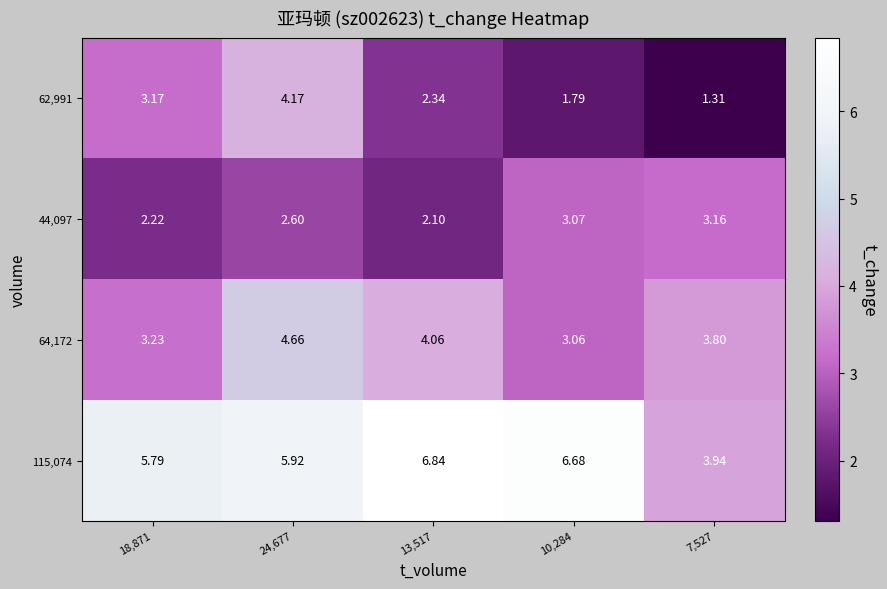

Is the value of 62,991 at 24,677 greater than the value of 115,074 at 24,677?

No